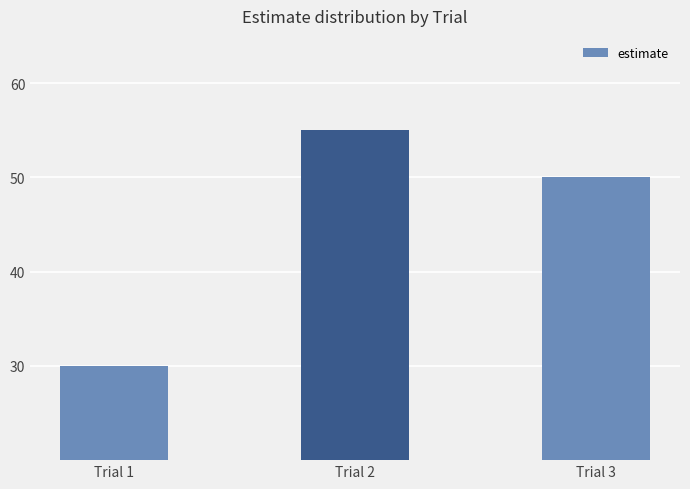

How many bars are there in total?

3